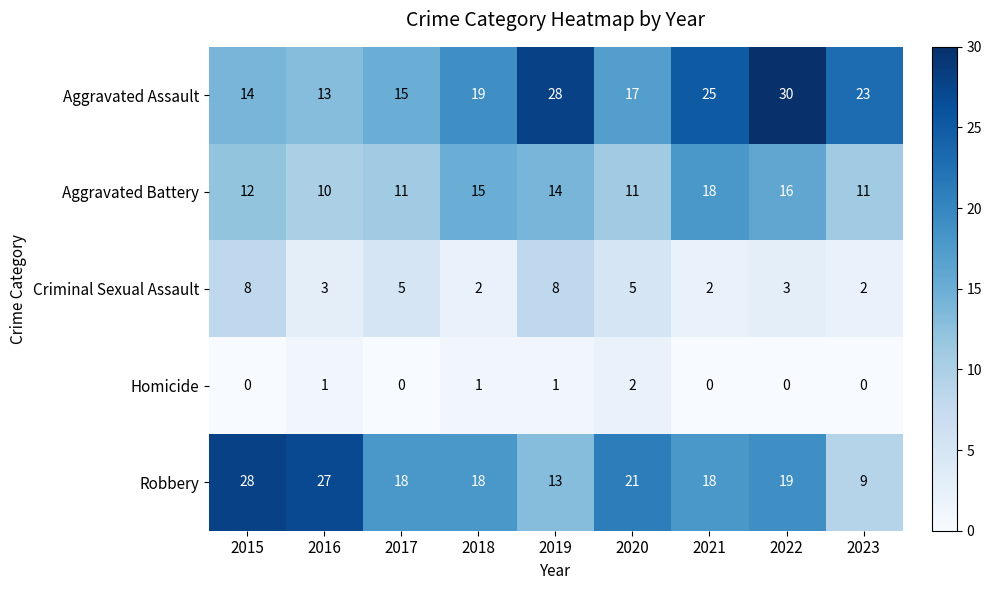

What is the difference between the highest and lowest values at 2022?

30